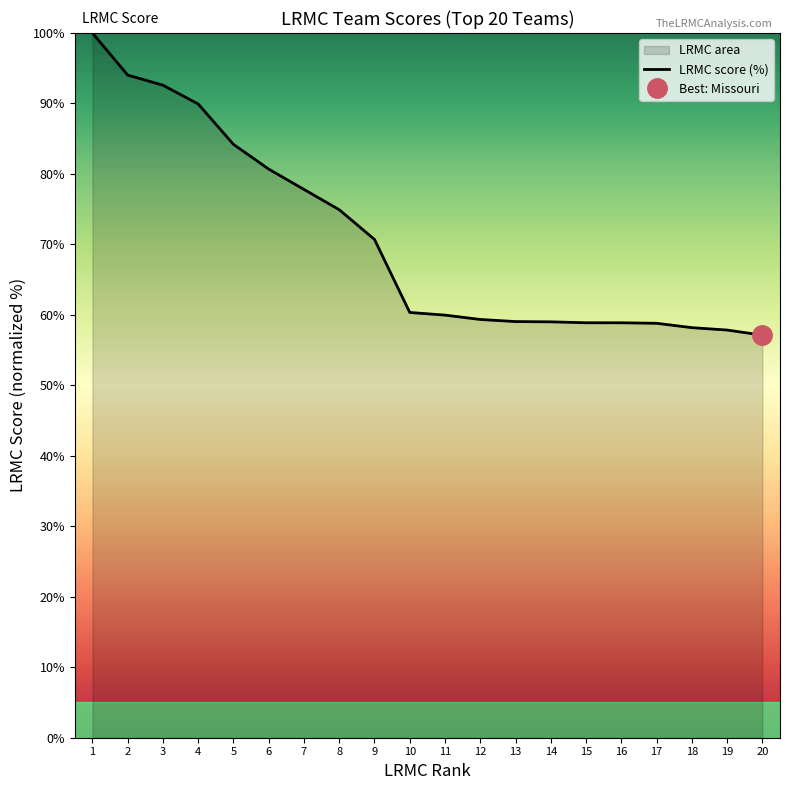

True or false: the data shows 57.1 at 20.

True